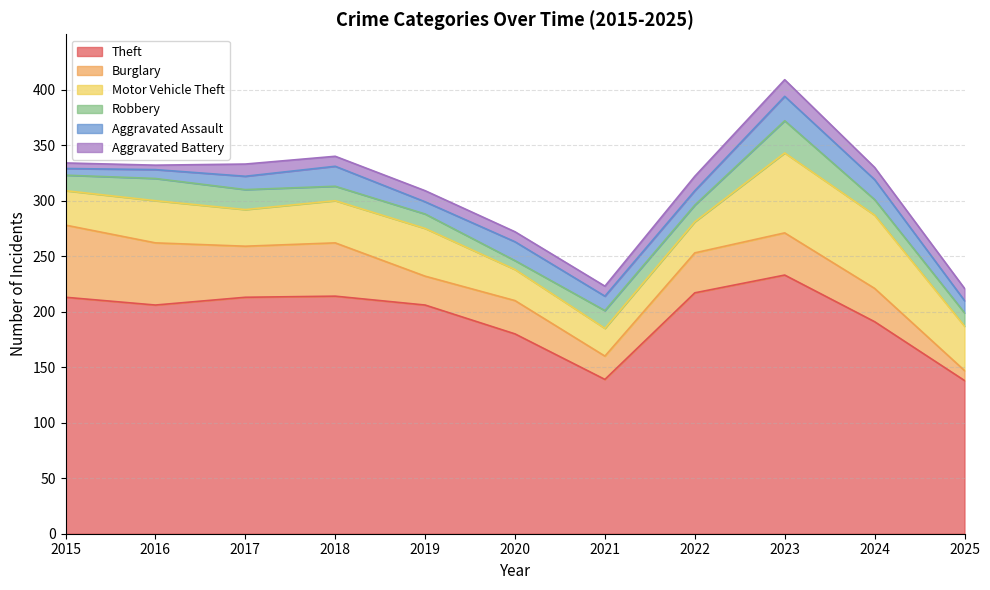

Which series has the widest spread of values?

Theft